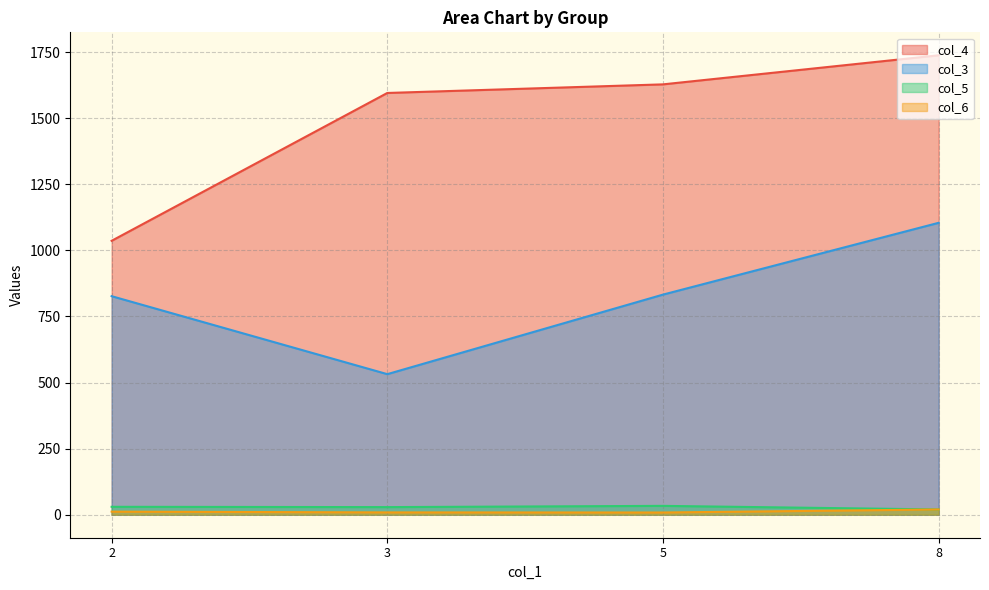

True or false: col_4 and col_6 cross at least once.

False